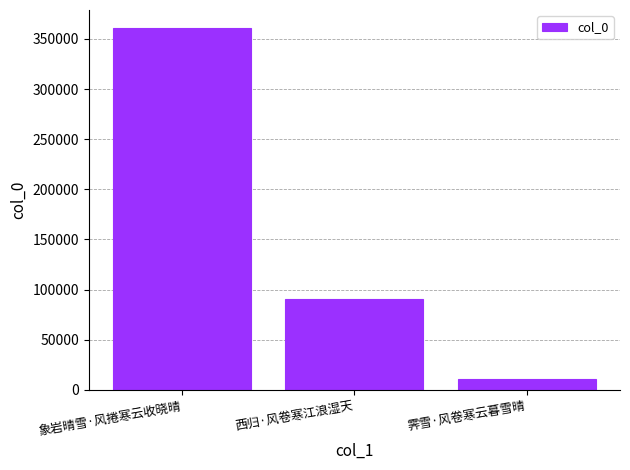

What is the value of the 1st bar from the left?

360875